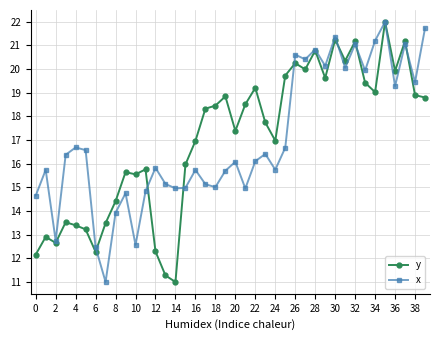

True or false: y has more than 2 interior local peaks.

True